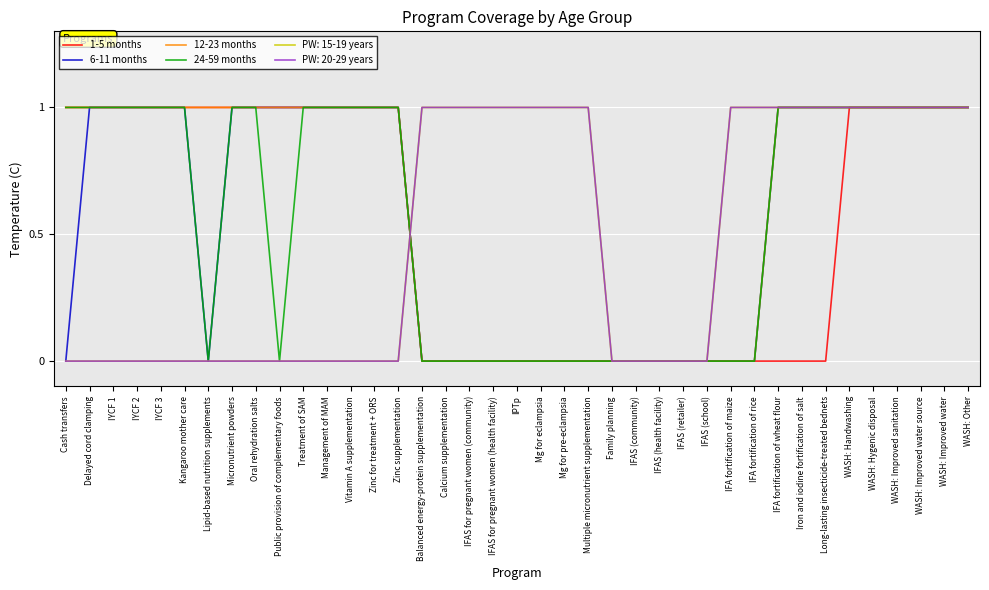

Is this an area chart (filled region under the line)?

No